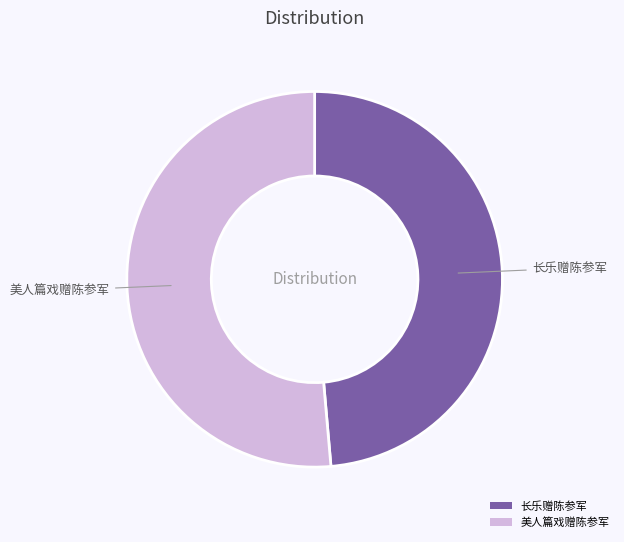

What is the smallest slice in the pie chart?

长乐赠陈参军